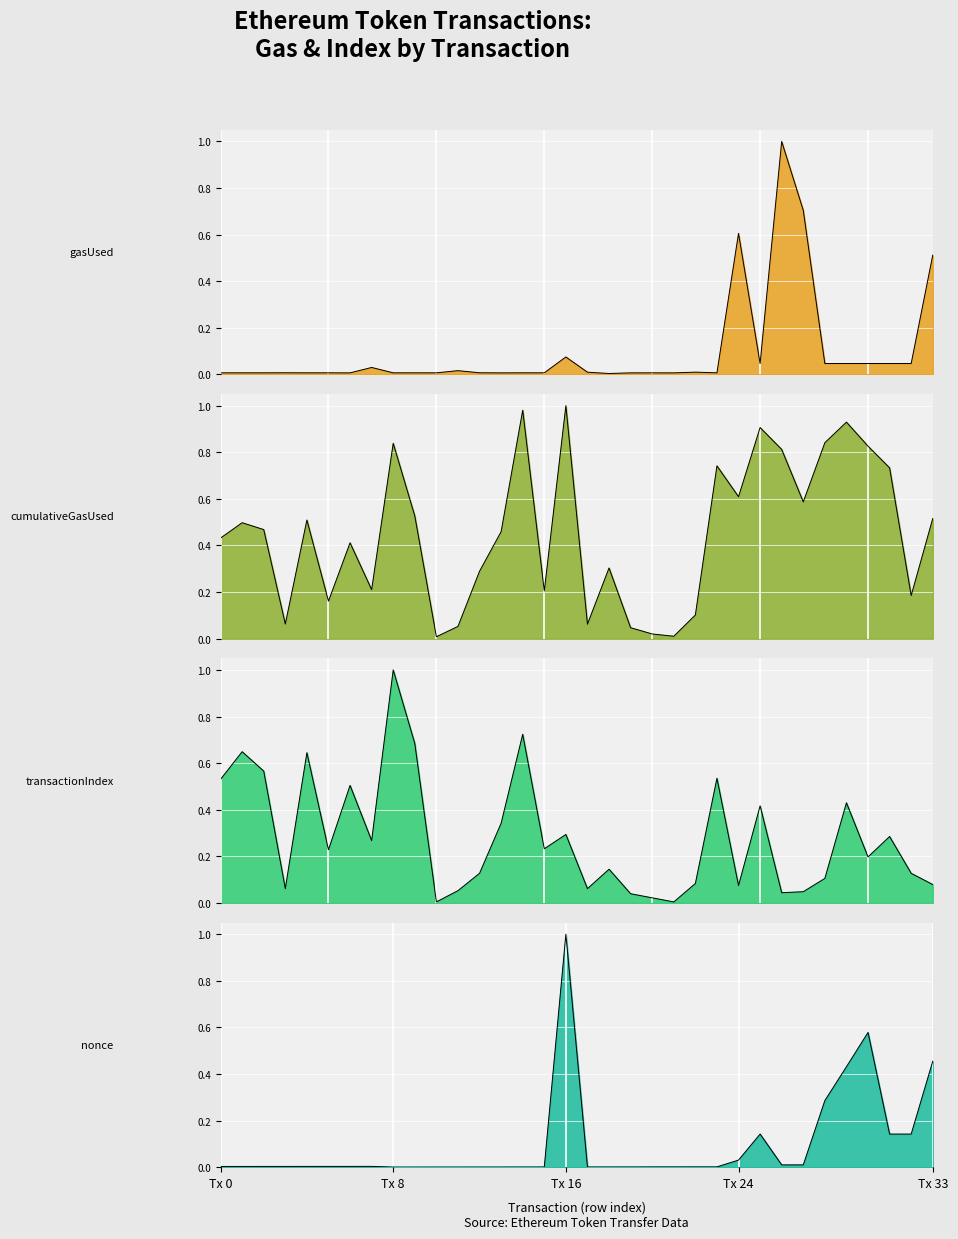

True or false: gasUsed and nonce intersect in this chart.

True